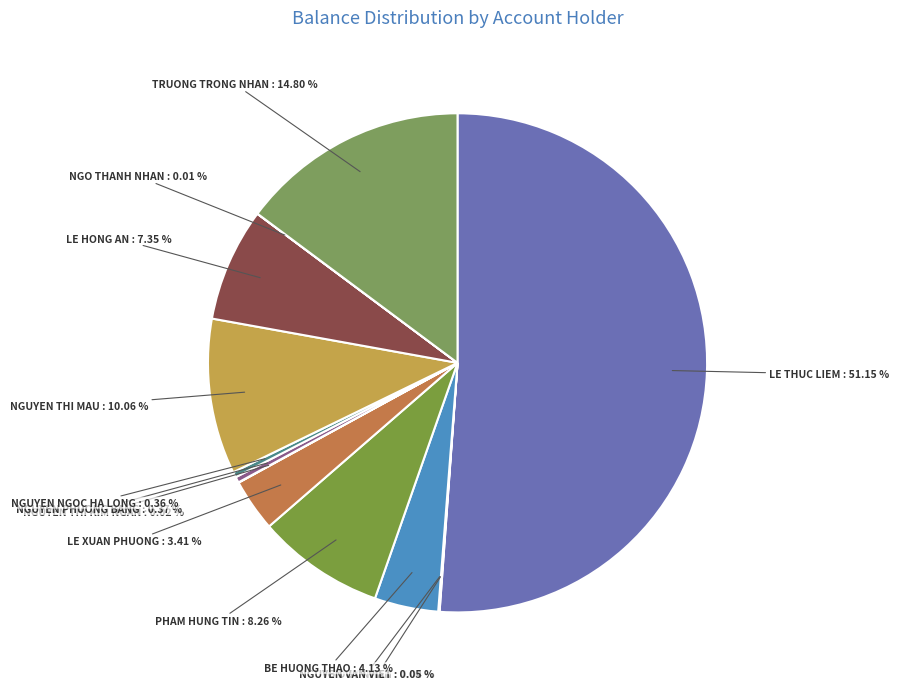

The LE XUAN PHUONG slice represents 3% of the pie. True or false?

True